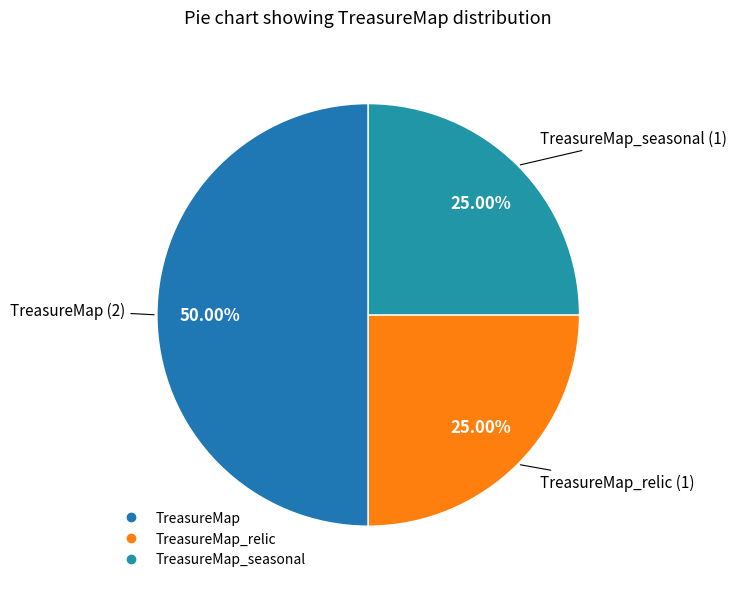

How many segments does this pie chart have?

3